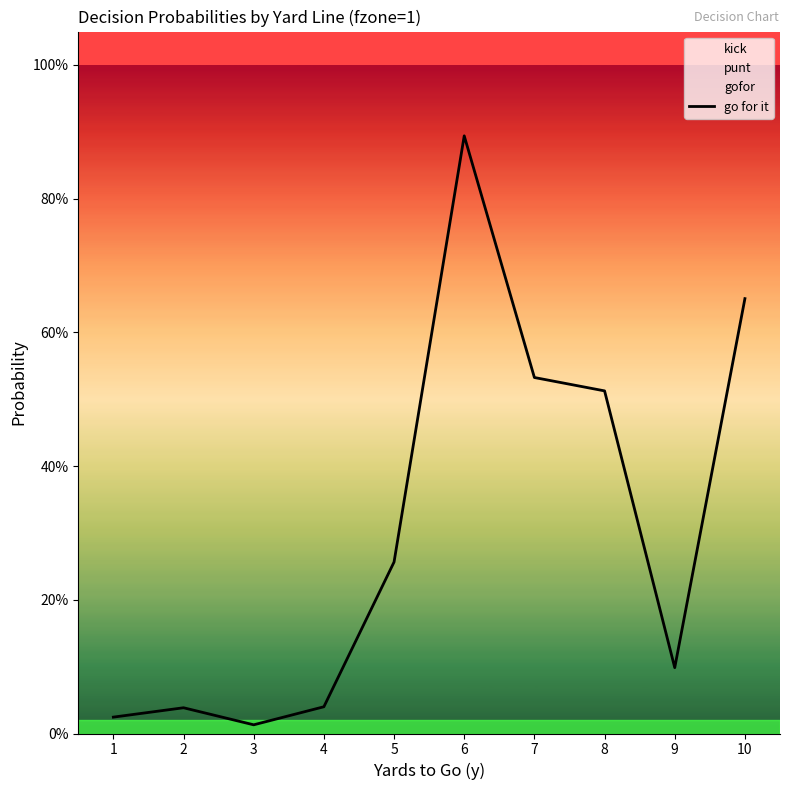

Rank the categories by value from highest to lowest.

6, 10, 7, 8, 5, 9, 4, 2, 1, 3